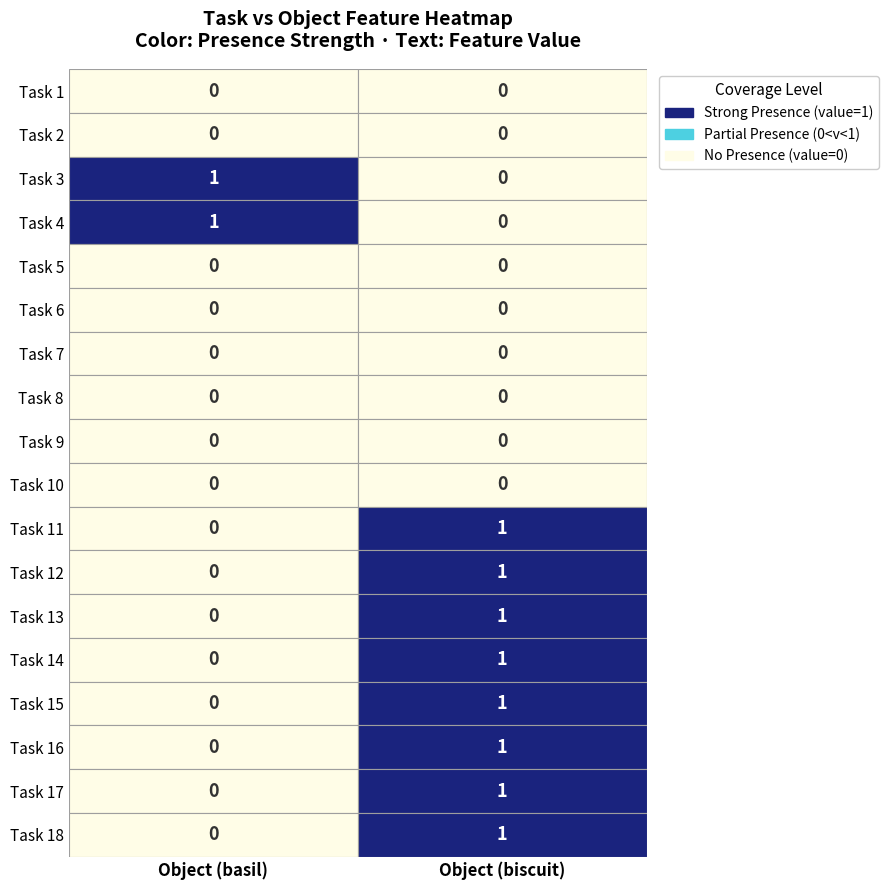

The value of Task 2 at 0 is 0. True or false?

True